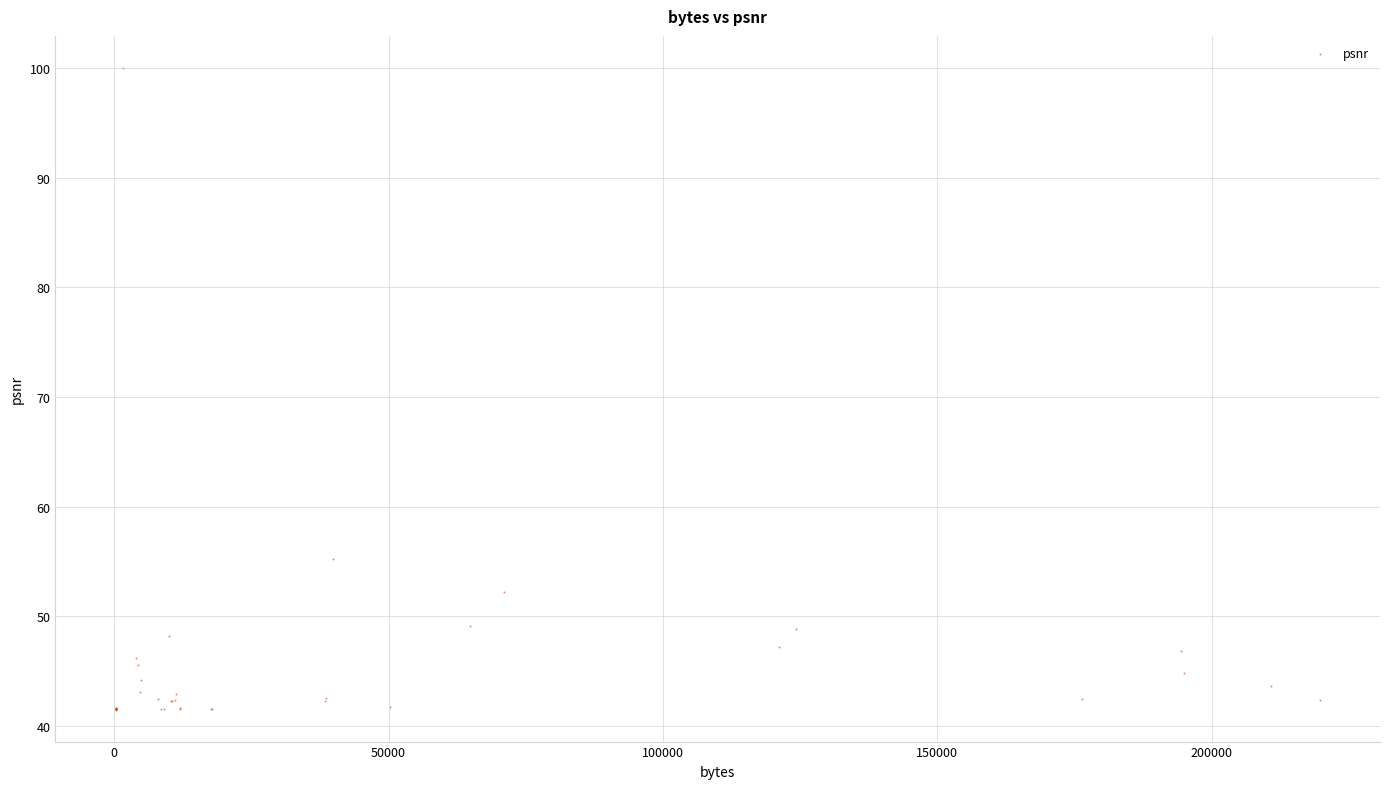

What Y value in the scatter plot is closest to 70?

55.3